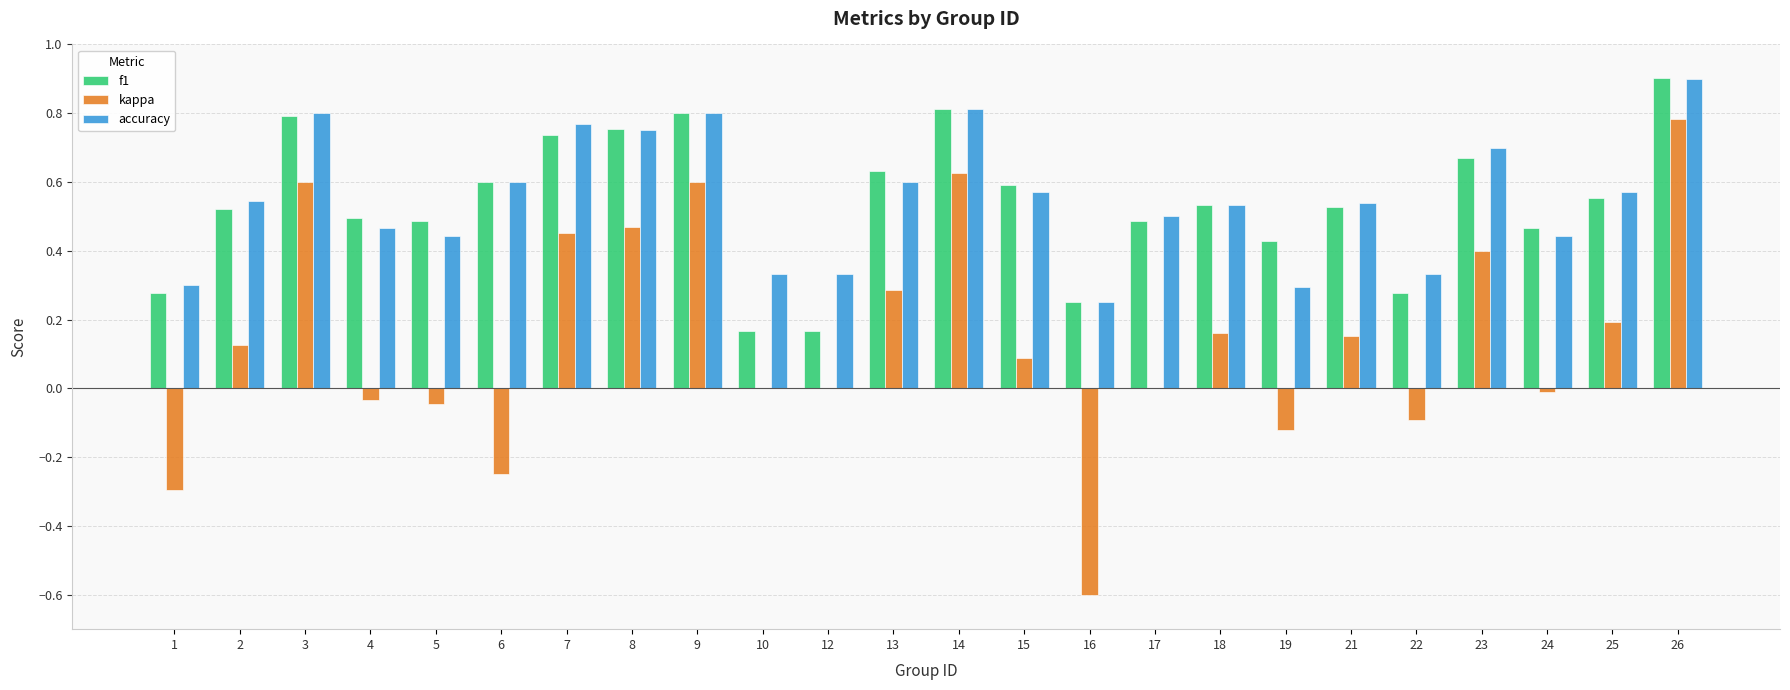

What is the total value across all series at 3?

2.2